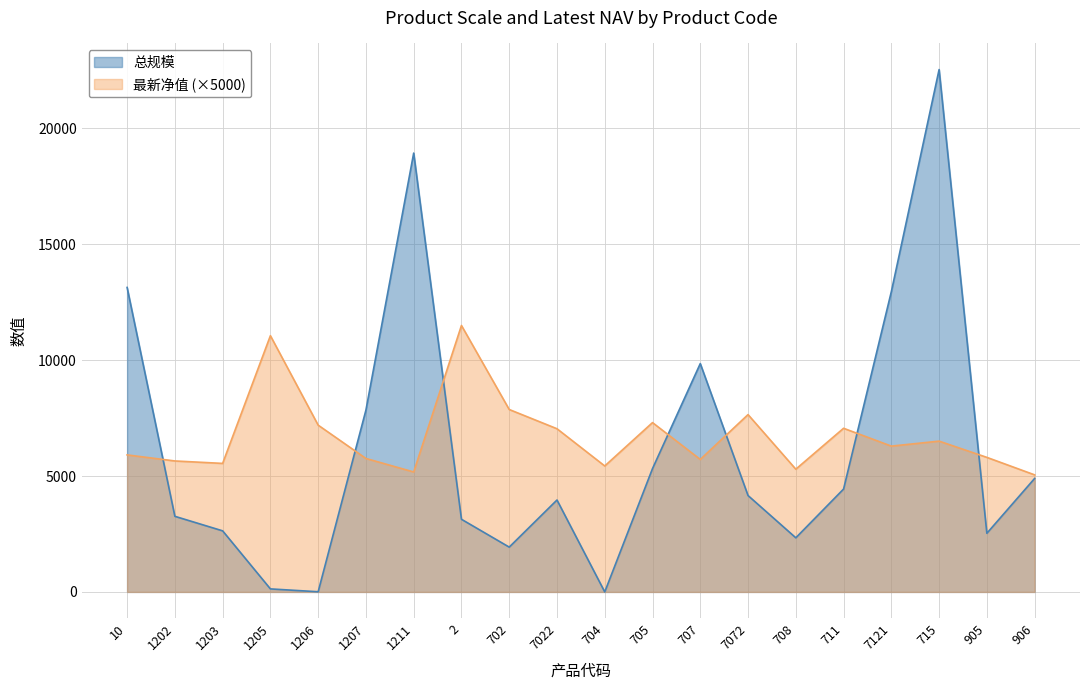

Where is 最新净值 nearest to the value 8272?

702